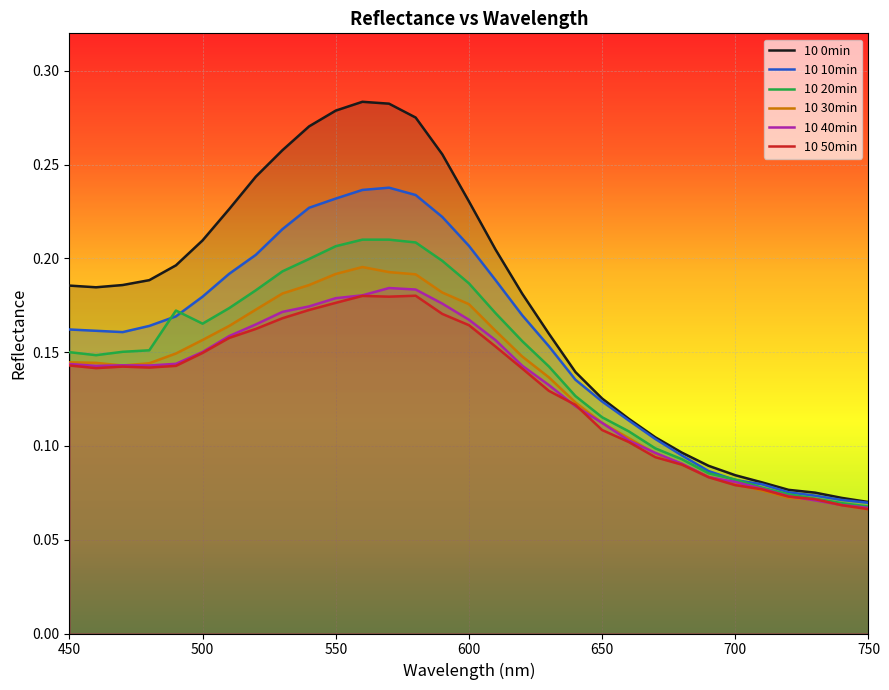

Which series has the largest range (max minus min)?

10 0min